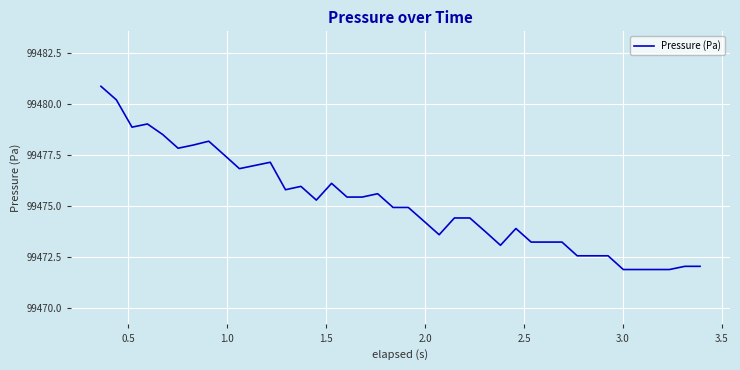

What is the minimum value shown in the chart?

99471.9